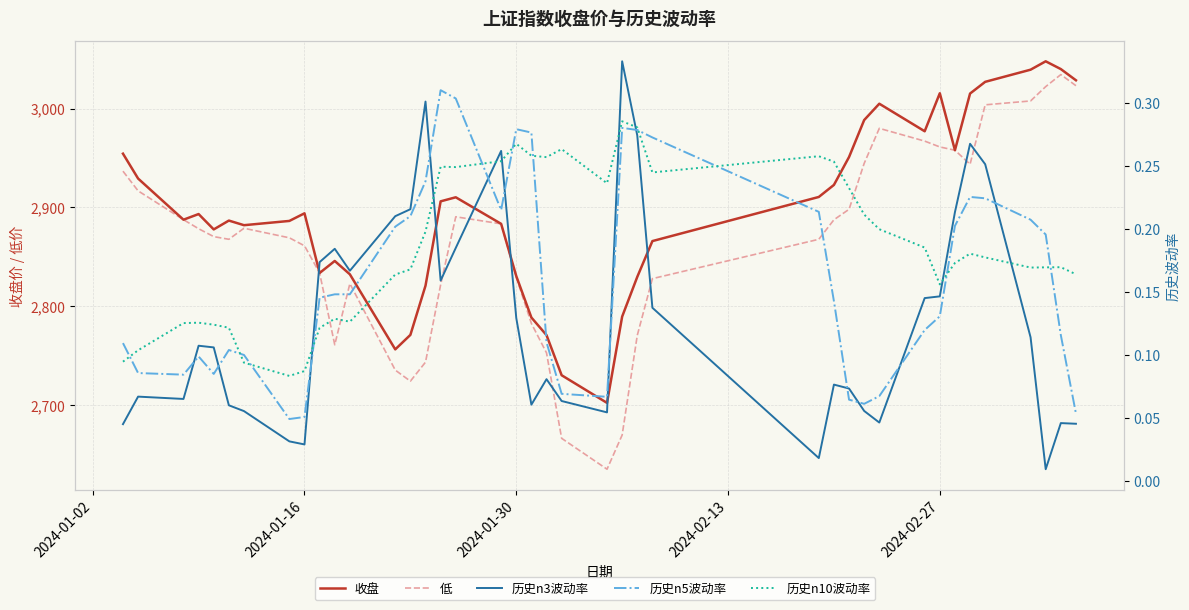

Between 2024-01-16 and 2024-02-27, which series saw the biggest shift?

收盘